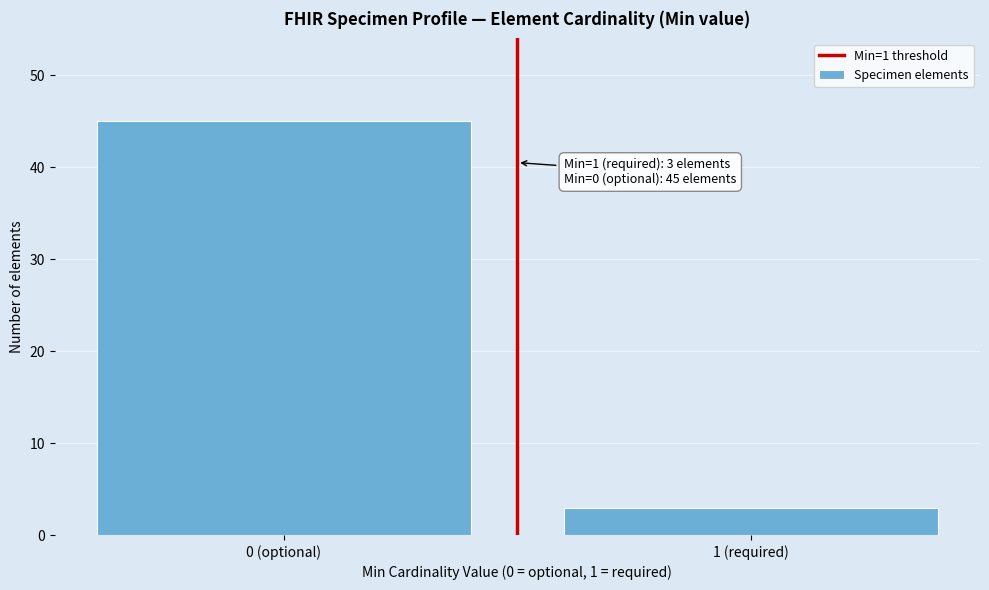

Reading left to right, what are all the values shown in this chart?

45	3